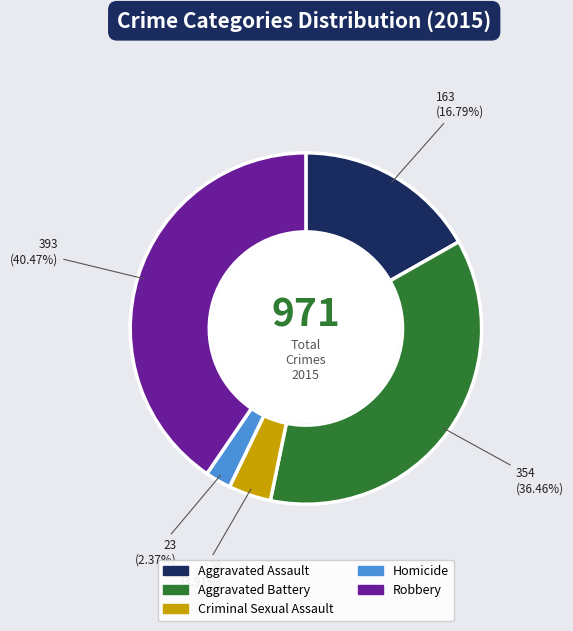

Which slice is the largest?

Robbery